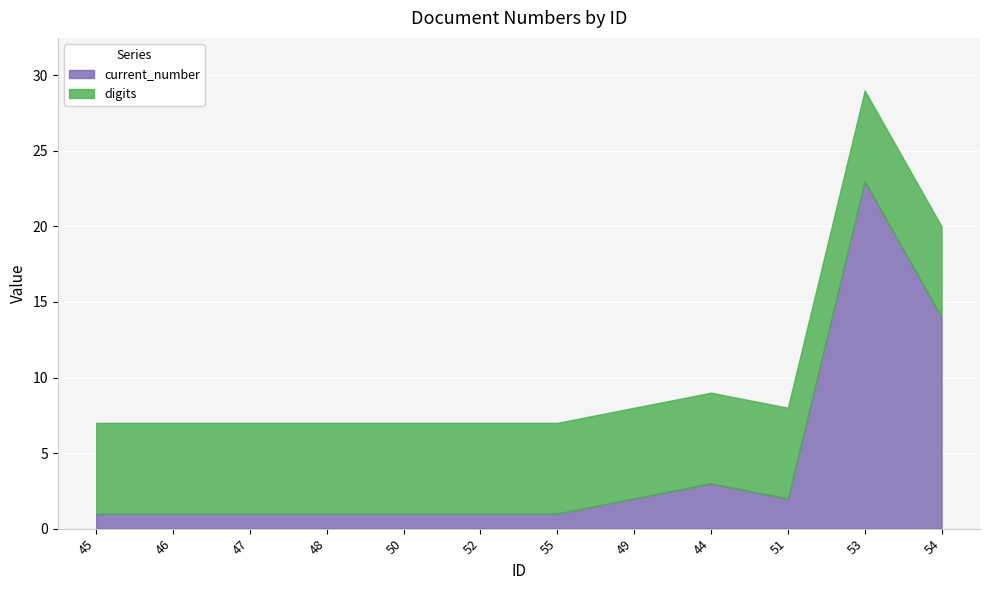

The digits series shows 9 at 52. True or false?

False